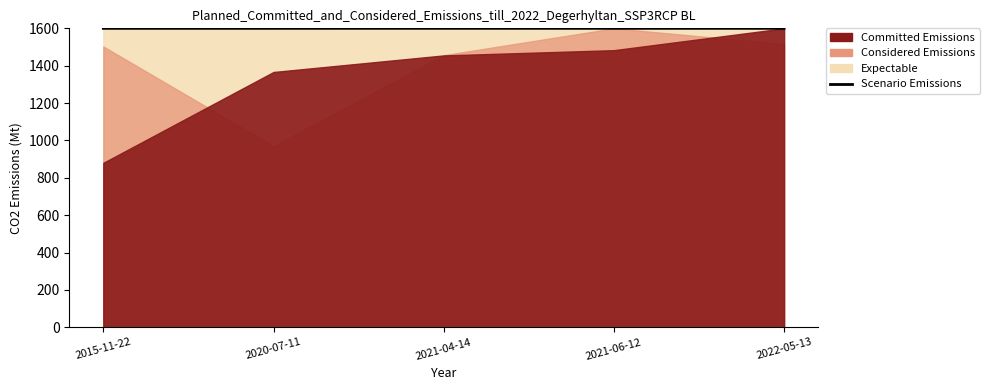

How many lines are shown in the chart?

1